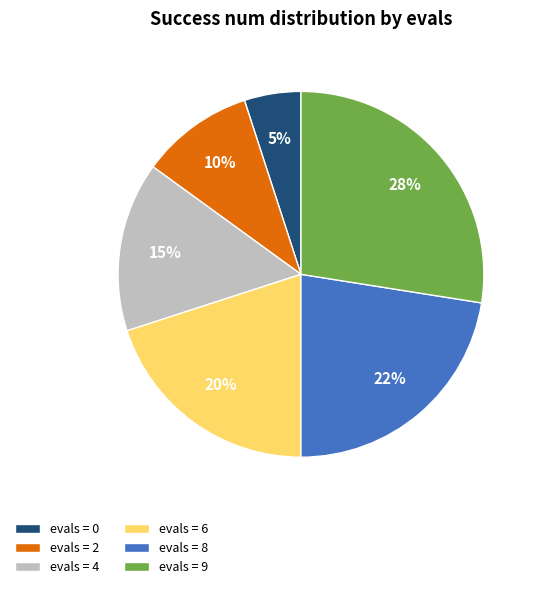

Which has a higher value, evals = 2 or evals = 0?

evals = 2